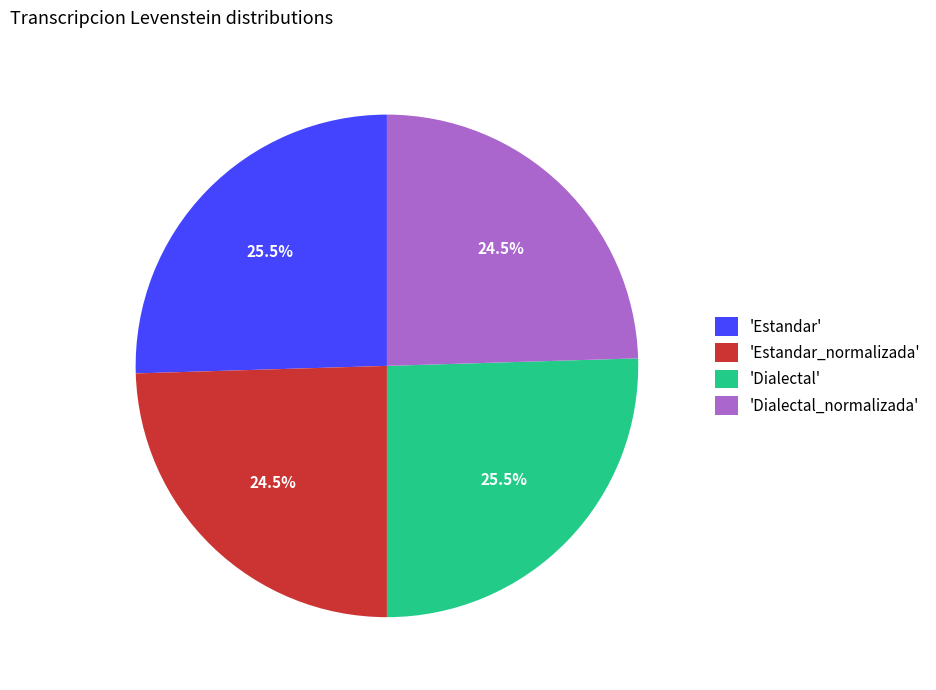

Is there a majority slice in this chart?

No